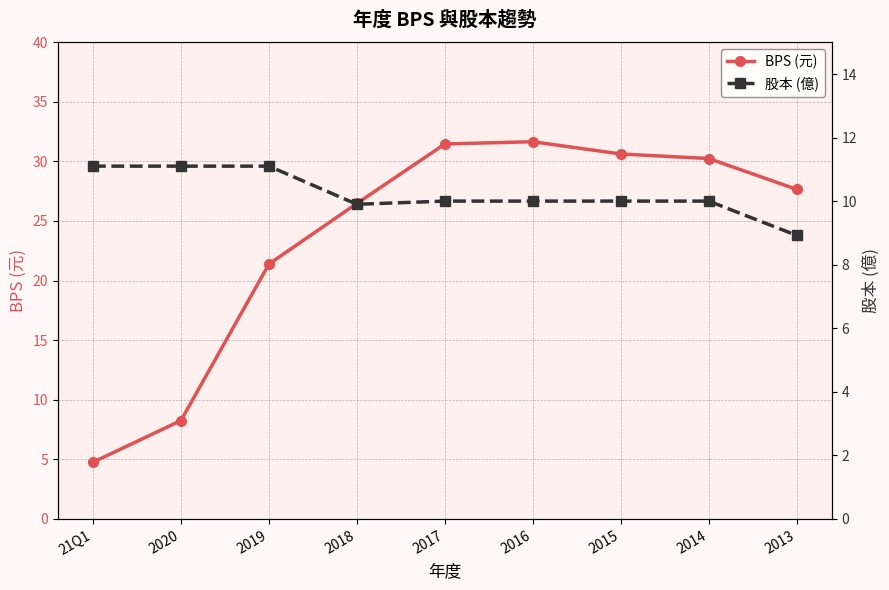

Where does the BPS (元) series first go above 27?

2017